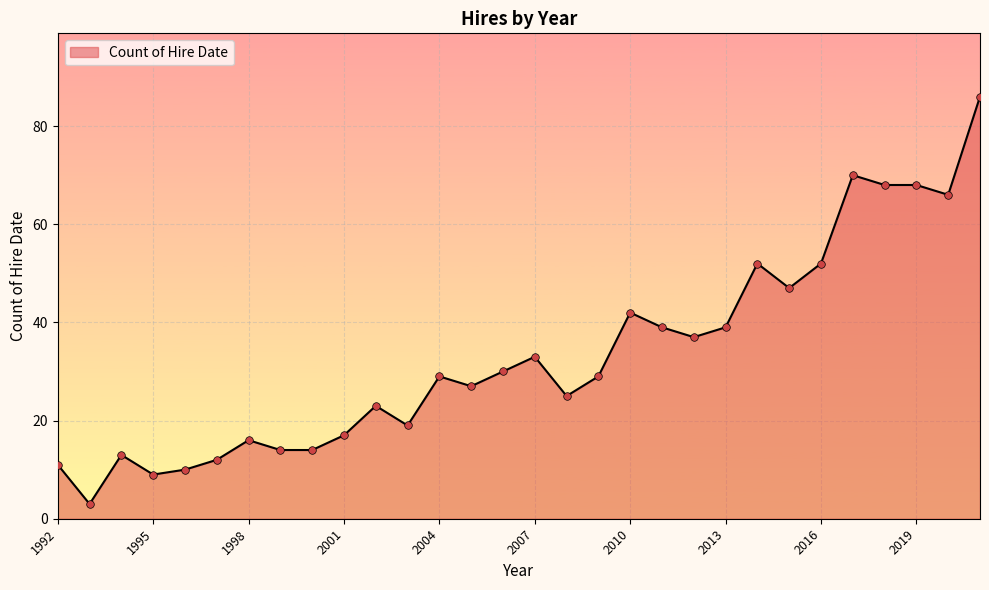

What is the difference between the maximum and minimum values?

83